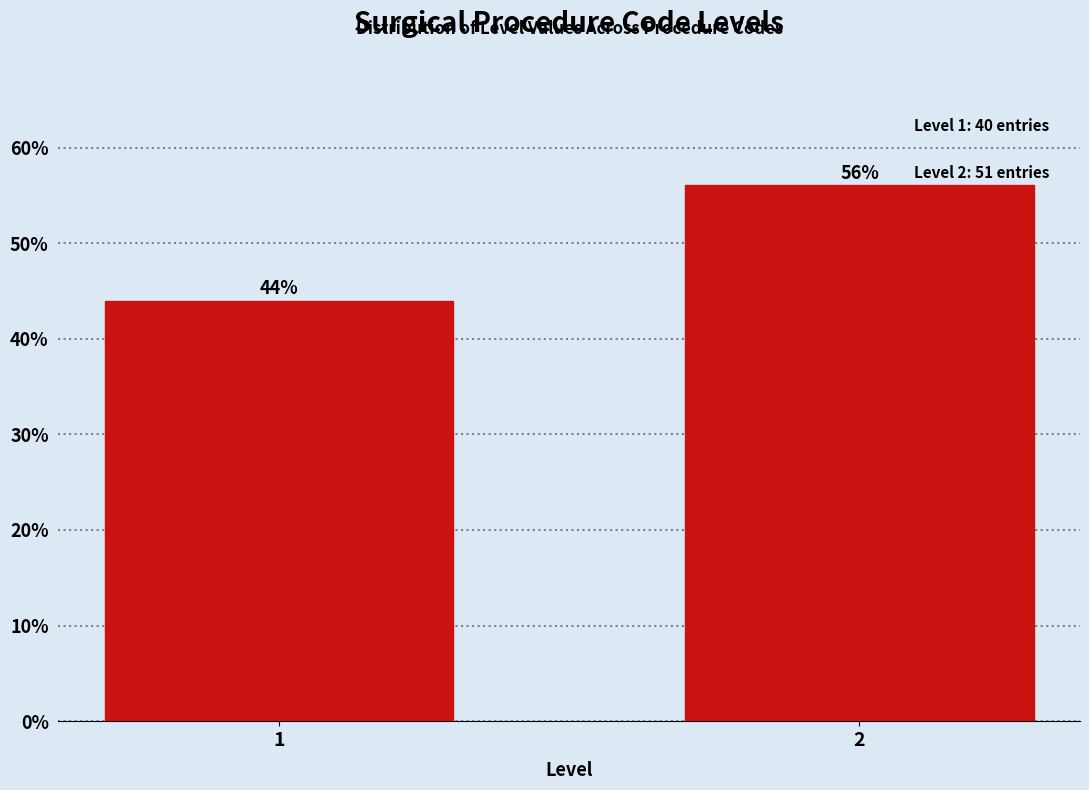

Reading left to right, transcribe all the data shown in this chart.

44.0	56.0